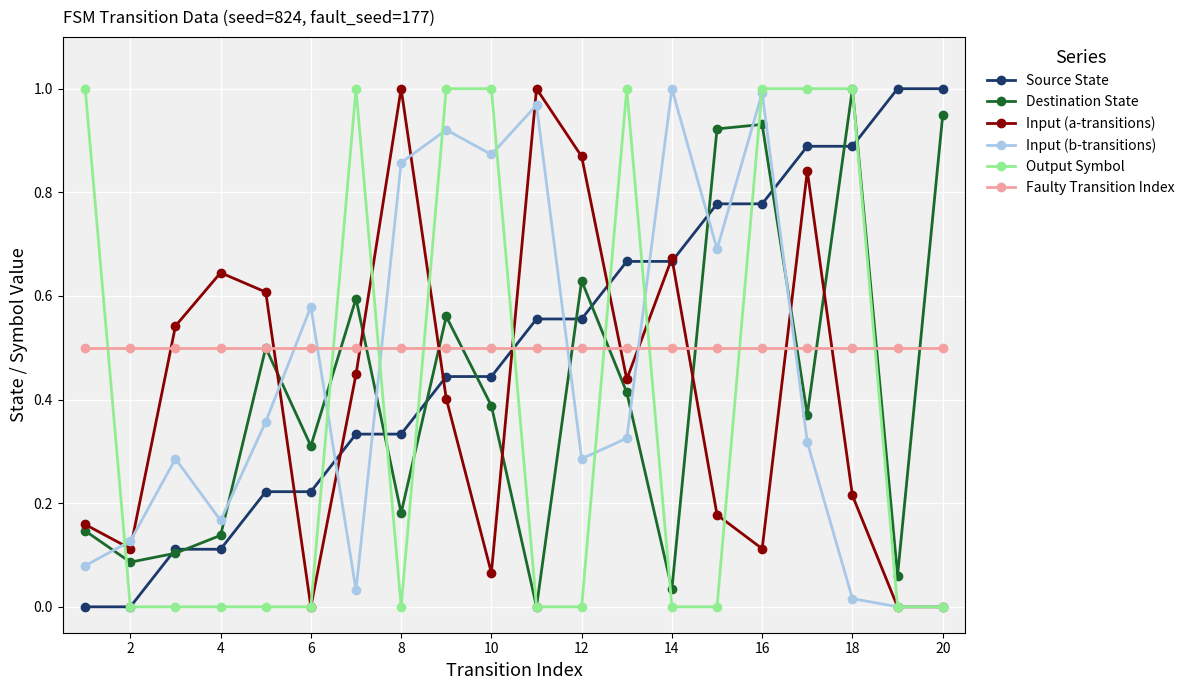

In Destination State, how many points are higher than both neighbors (excluding endpoints)?

6